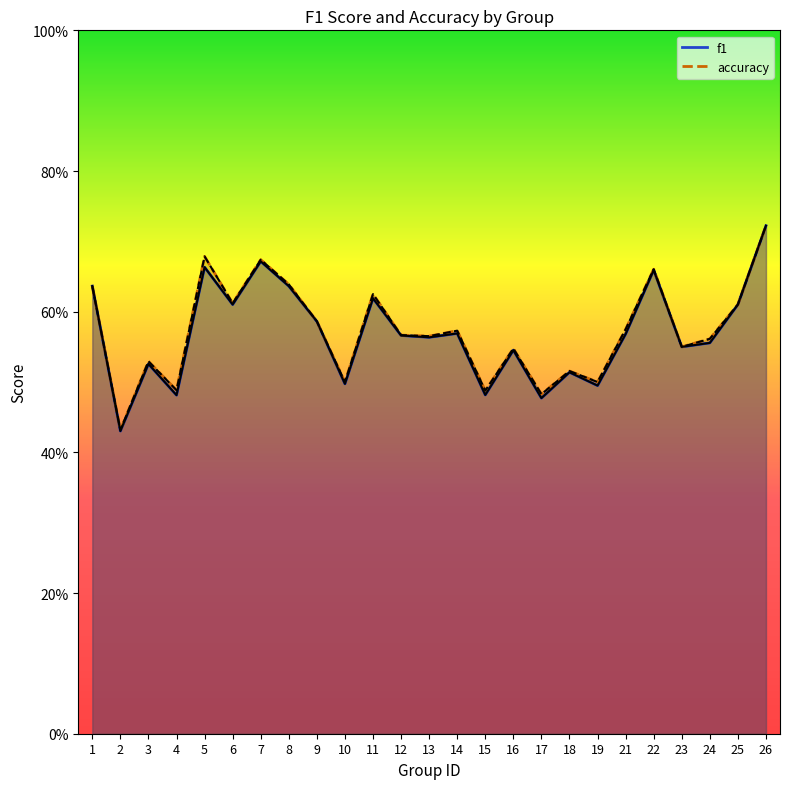

Where is the first local minimum for f1?

2